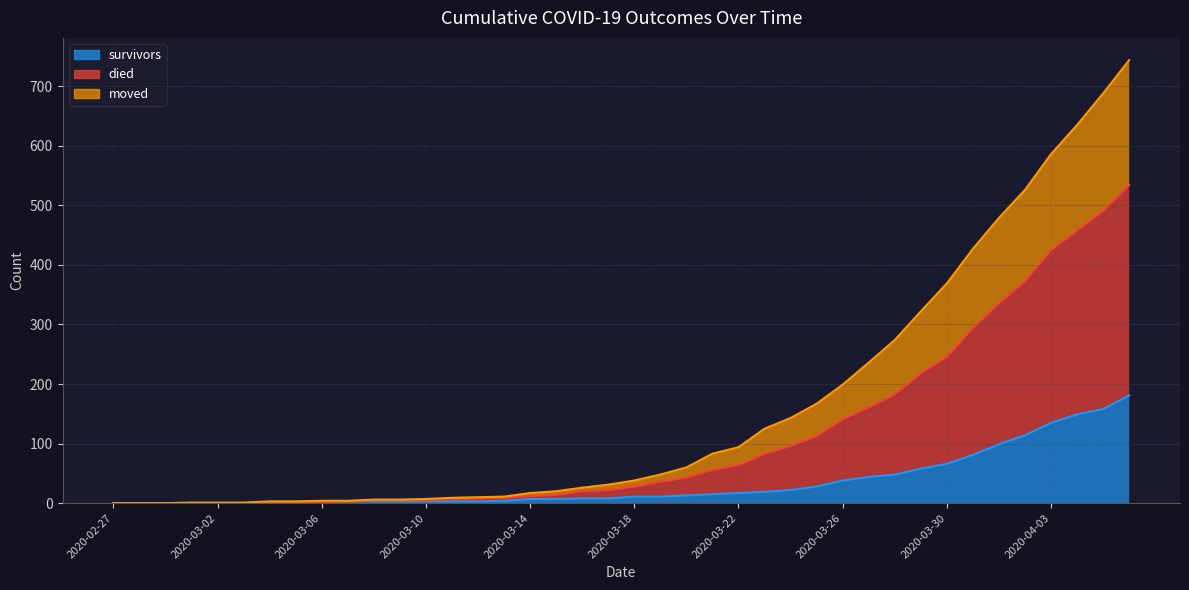

The value of moved at 2020-03-16 is 34. True or false?

False